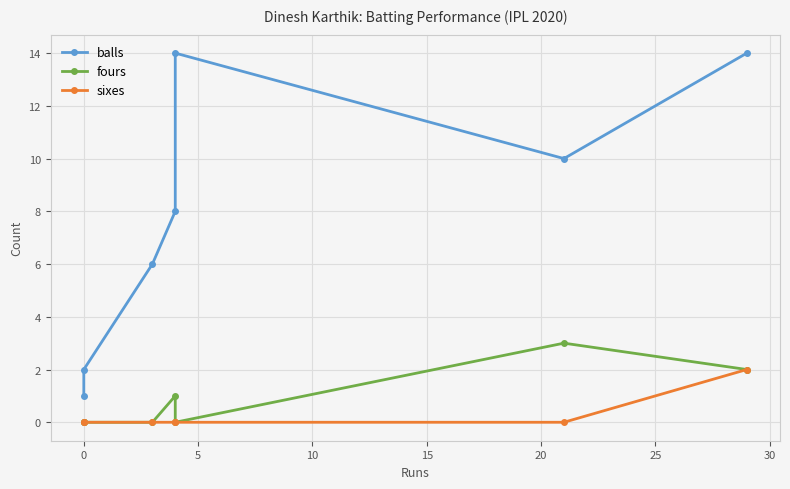

True or false: sixes has more than 1 interior local peaks.

False